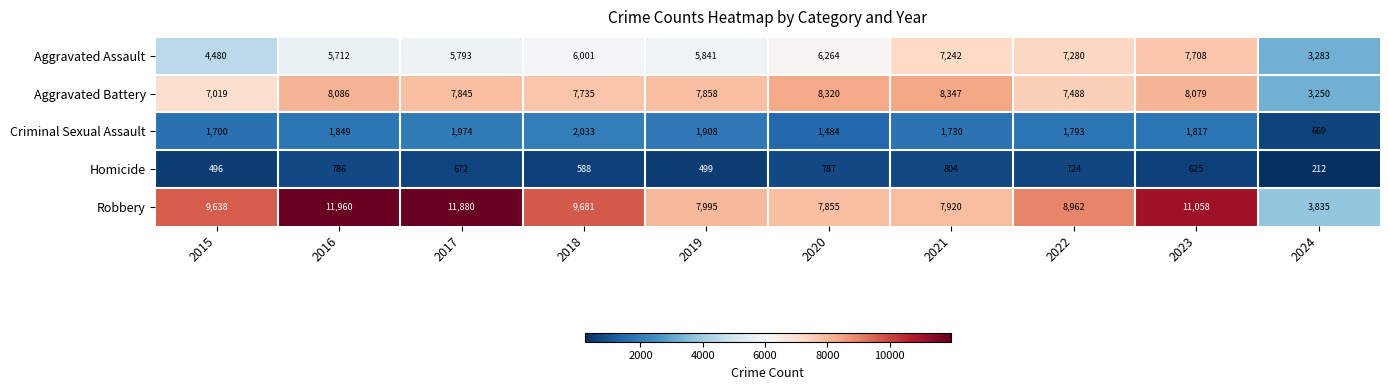

The value of Robbery at 2016 is 2781. True or false?

False